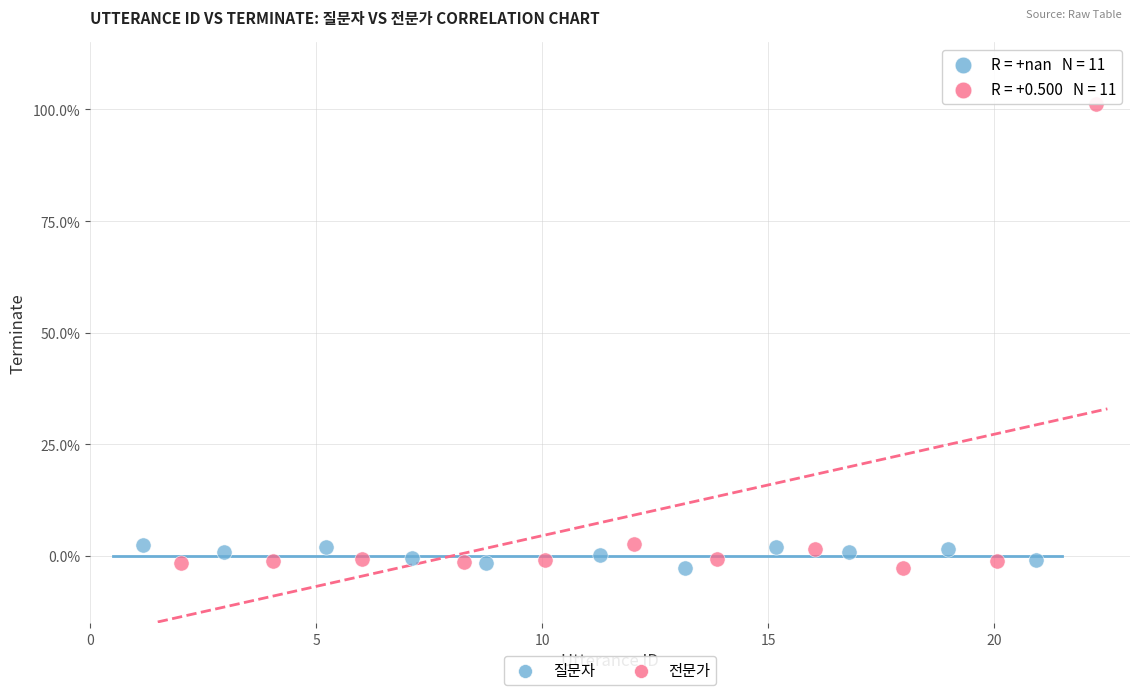

What are all the series names shown in the legend?

질문자, 전문가